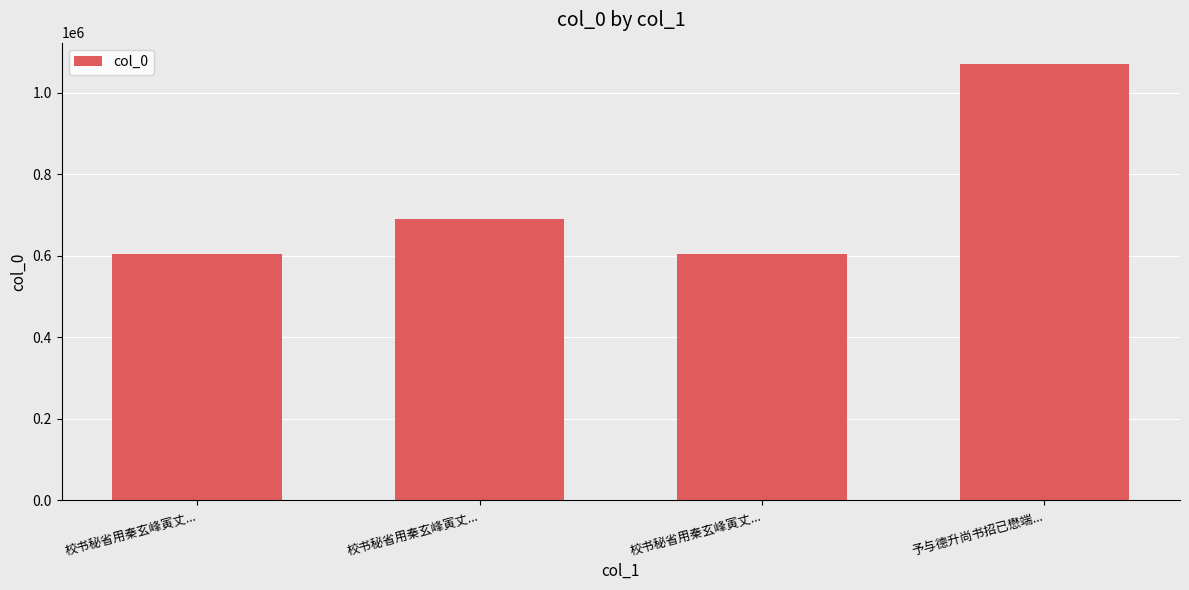

Does the chart contain stacked bars?

No